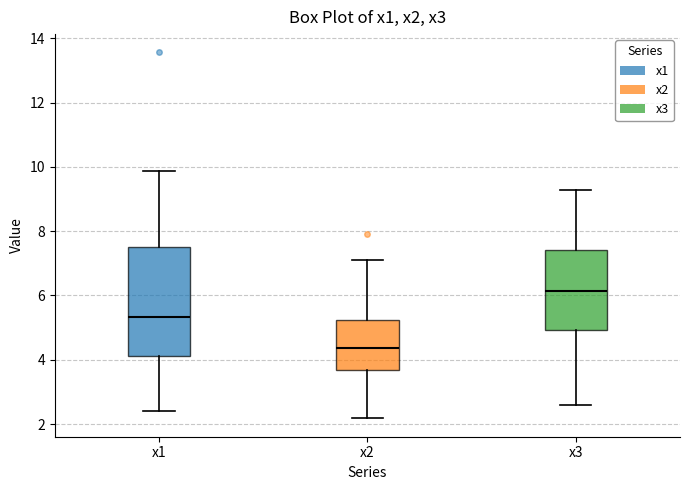

Reading left to right, transcribe this box plot: for each box, give where its median line is, the range the box spans, and where its two whiskers end, as read against the y-axis. The values are not printed on the chart, so give them approximately, as read against the axis.

x1: median 5.4, box 4.2 to 7.6, whiskers 2.4 to 9.8
x2: median 4.4, box 3.6 to 5.2, whiskers 2.2 to 7.0
x3: median 6.2, box 5.0 to 7.4, whiskers 2.6 to 9.2